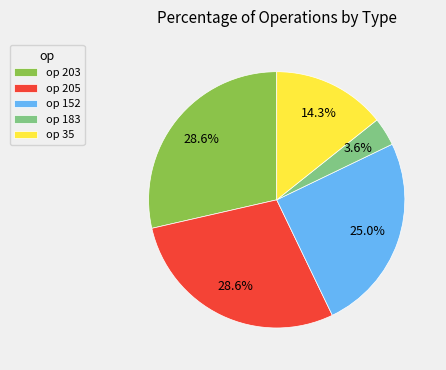

Does any single category account for the majority?

No